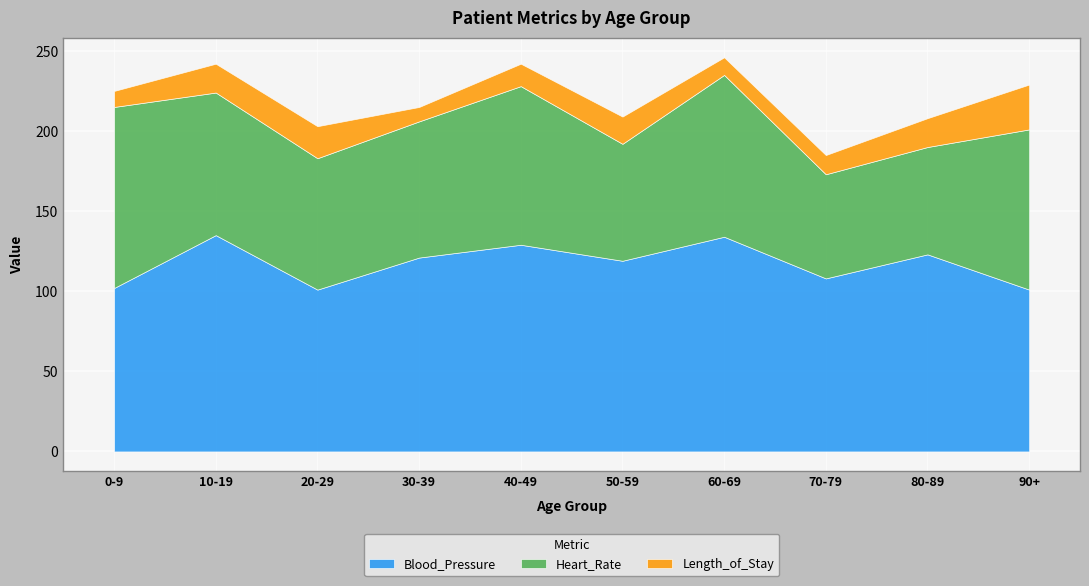

Where is the first local maximum for Blood_Pressure?

1